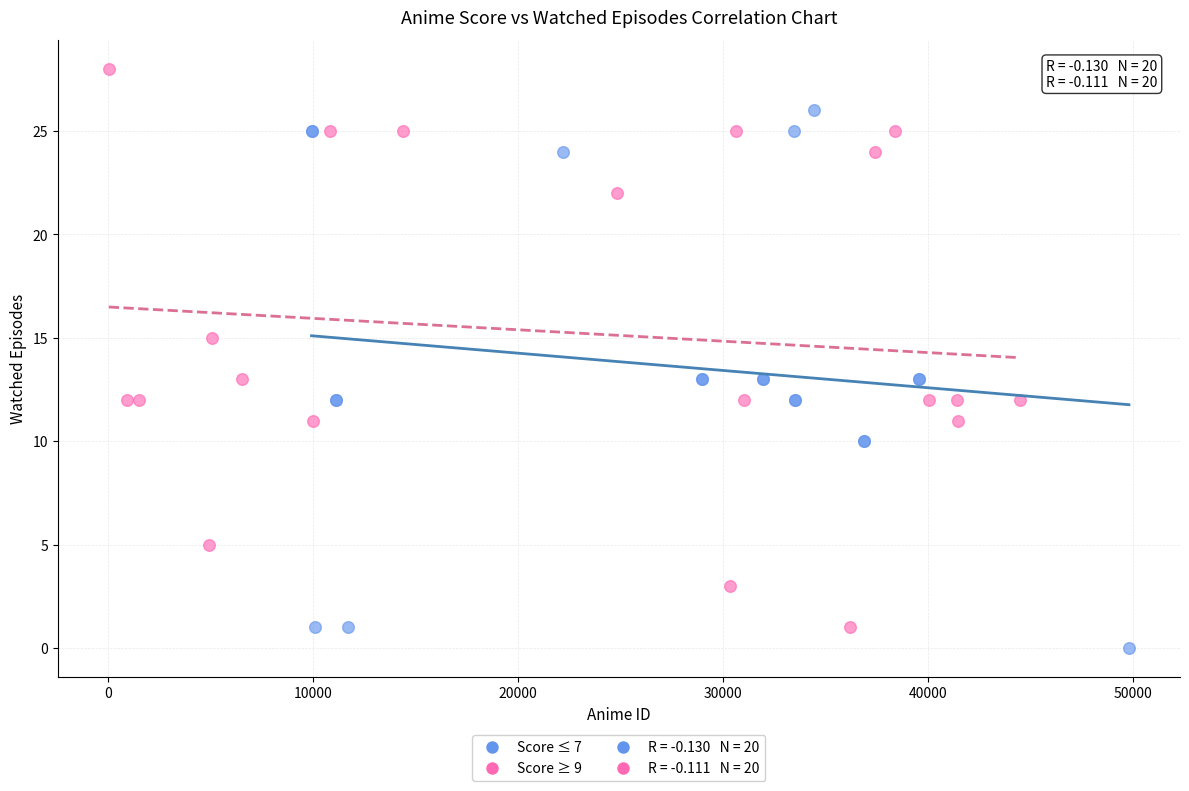

Which series has the largest Y range (max minus min)?

Score ≥ 9